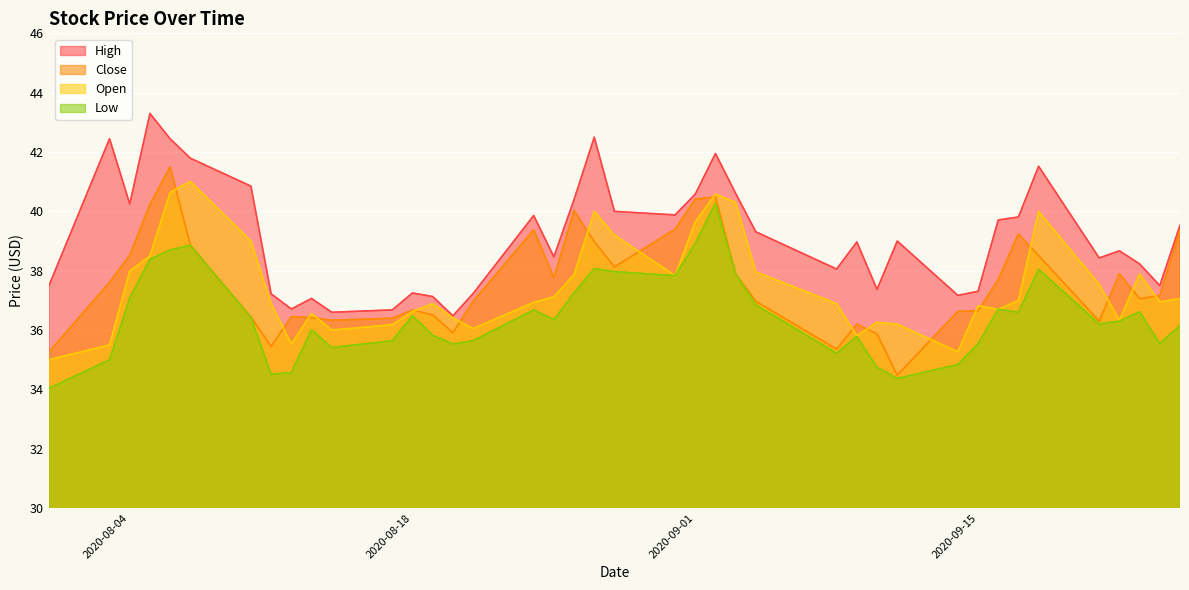

Which series has the largest total across all categories?

High